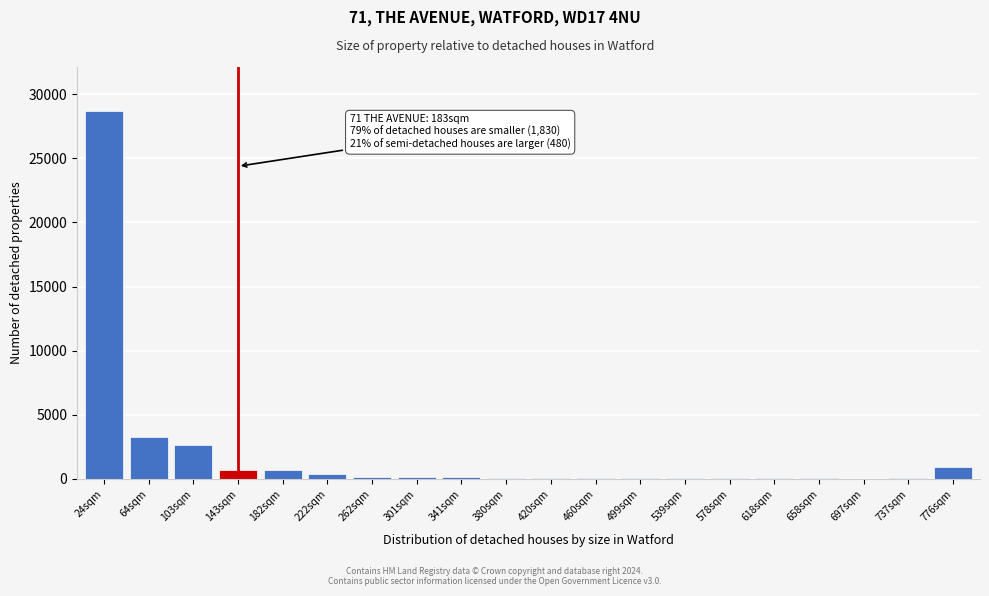

Which label corresponds to the largest value in the chart?

24sqm